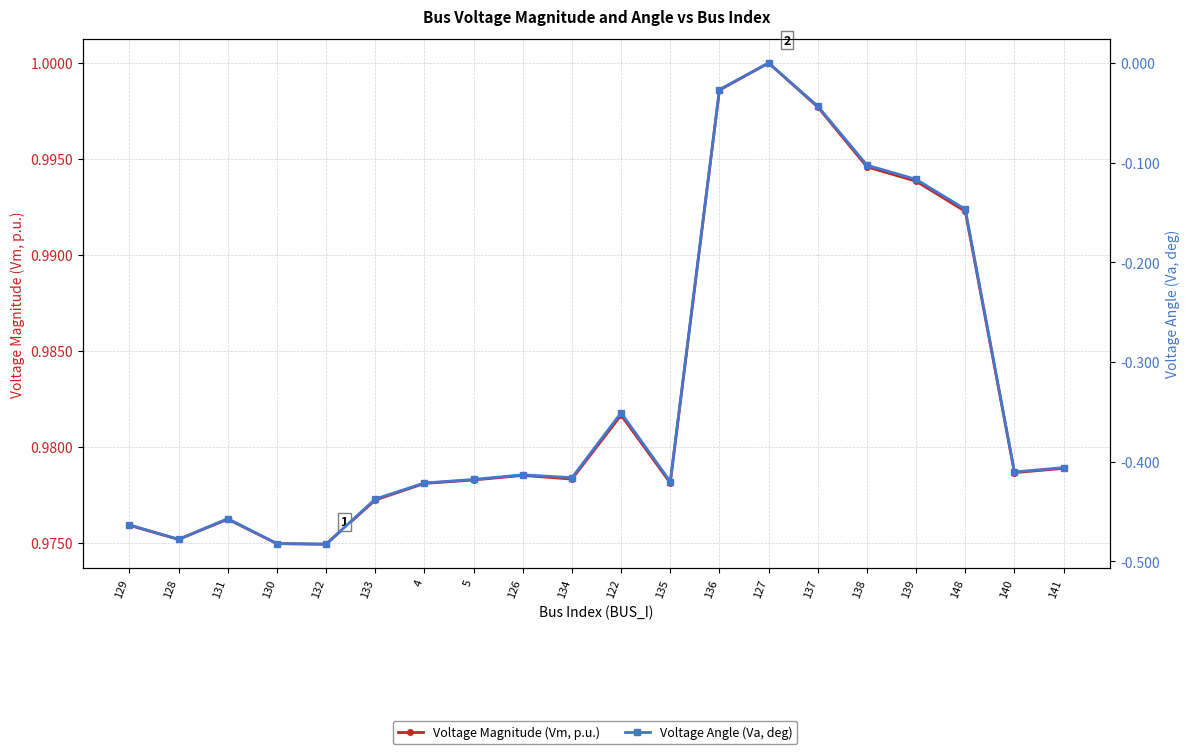

What is the label of the 18th point from the left?

148